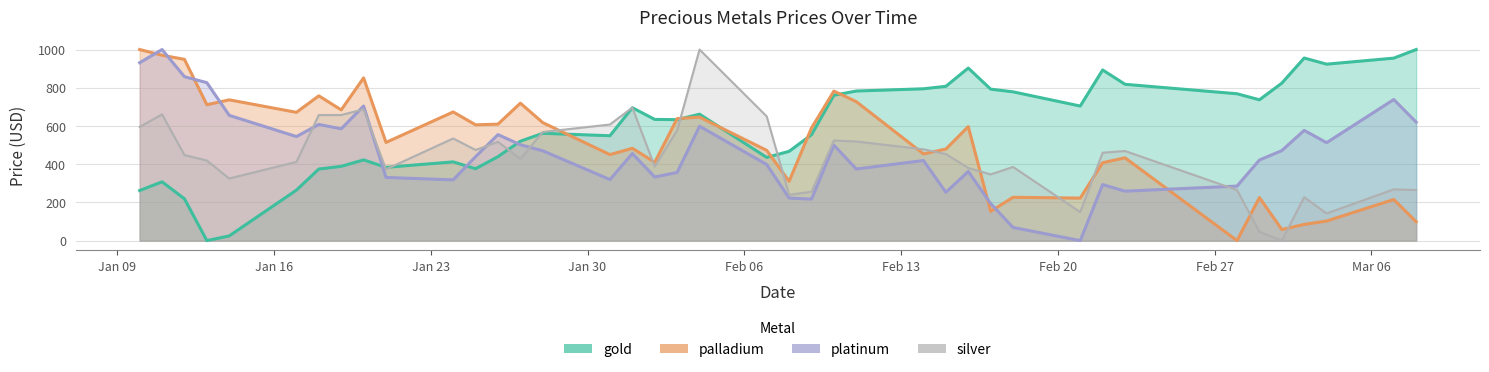

What are all the series names shown in the legend?

gold, palladium, platinum, silver